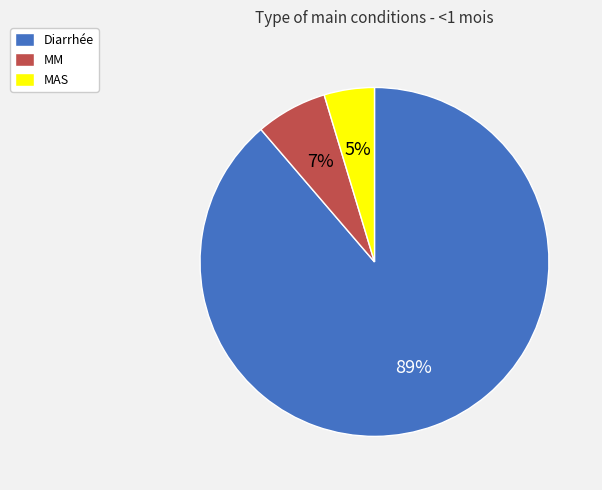

To the nearest percent, what percentage of the pie is MAS?

5%